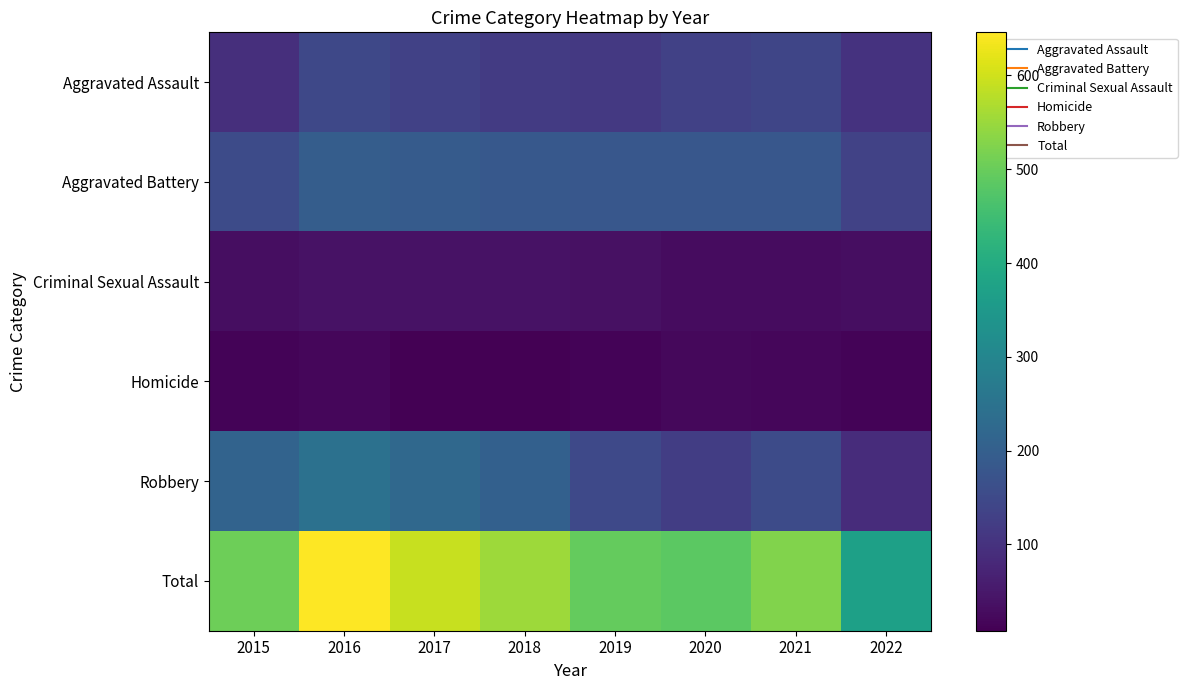

Reading left to right, what are all the values shown in this chart?

Aggravated Assault: 2015=95	2016=146	2017=131	2018=119	2019=113	2020=131	2021=142	2022=102
Aggravated Battery: 2015=154	2016=196	2017=191	2018=183	2019=182	2020=180	2021=181	2022=133
Criminal Sexual Assault: 2015=31	2016=39	2017=38	2018=38	2019=37	2020=28	2021=28	2022=32
Homicide: 2015=13	2016=18	2017=8	2018=8	2019=14	2020=22	2021=20	2022=14
Robbery: 2015=212	2016=247	2017=224	2018=204	2019=150	2020=124	2021=153	2022=90
Total: 2015=505	2016=646	2017=592	2018=552	2019=496	2020=485	2021=524	2022=371